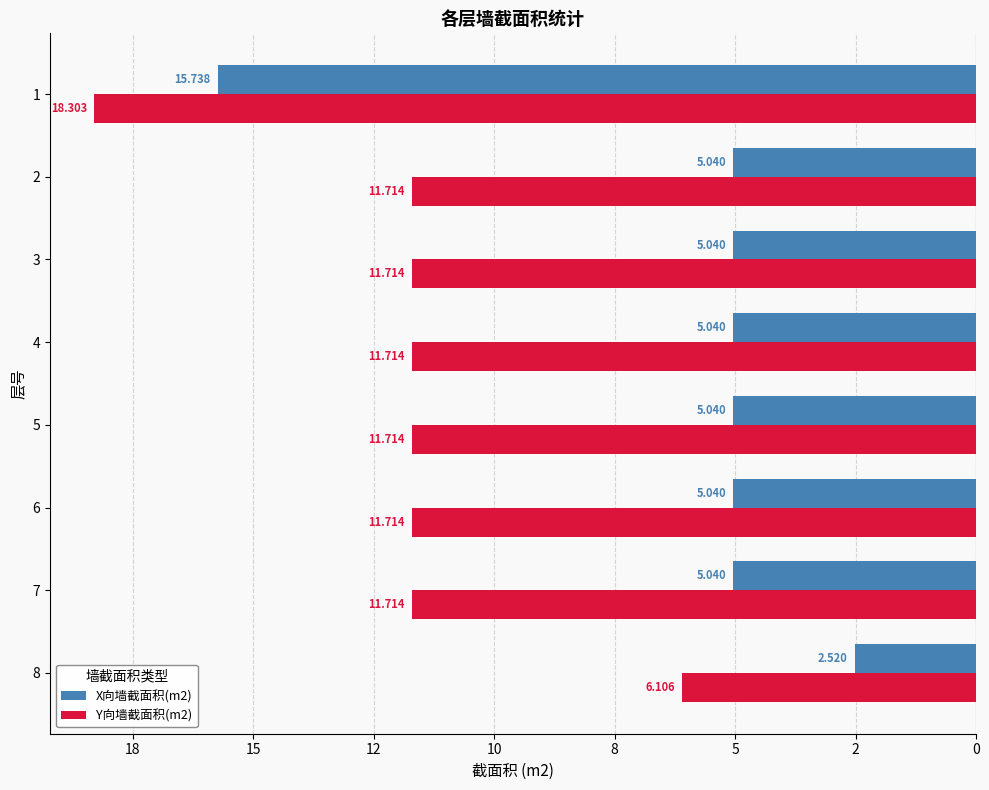

The value of X向墙截面积(m2) at 8 is -8.5. True or false?

False